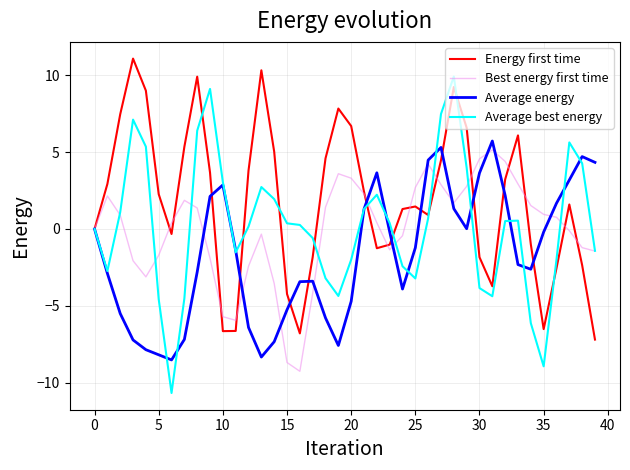

What is the difference between the maximum and second lowest values in the Average best energy series?

18.9